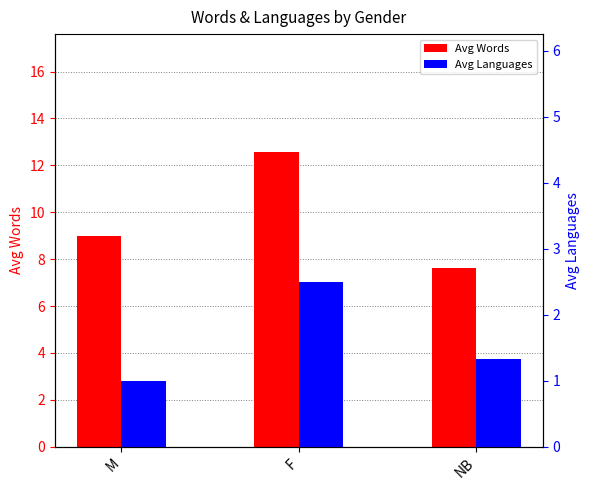

How many data points does each series have?

3